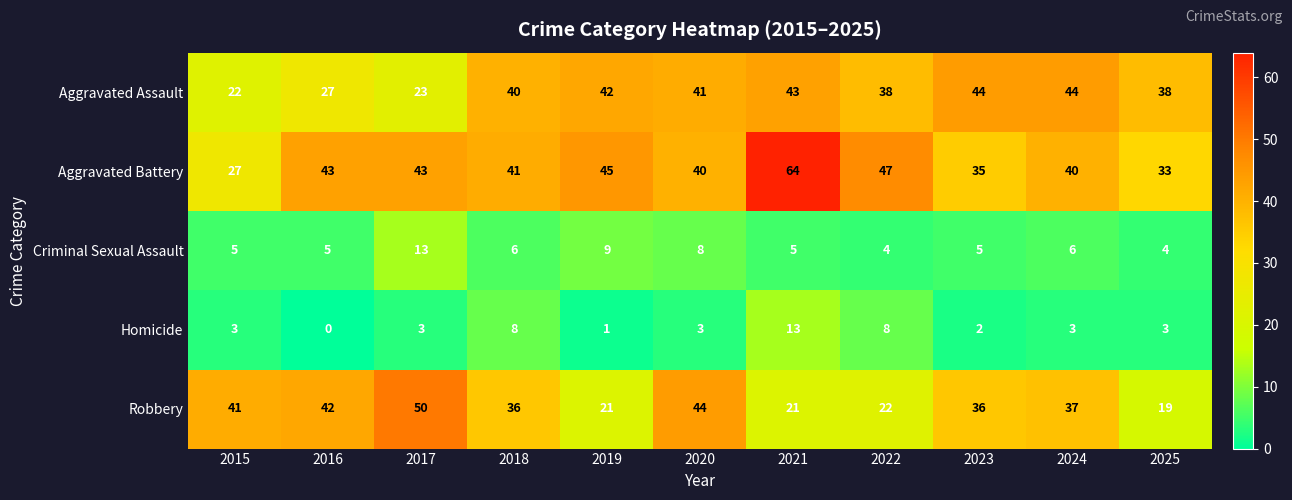

What is the greatest value displayed?

64